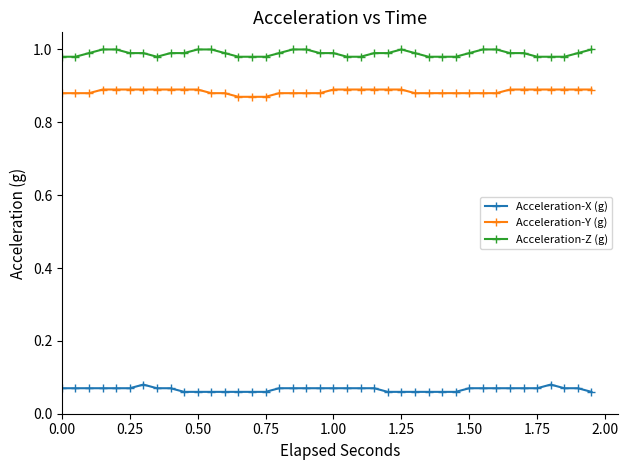

Which series has the largest total across all categories?

Acceleration-Z (g)